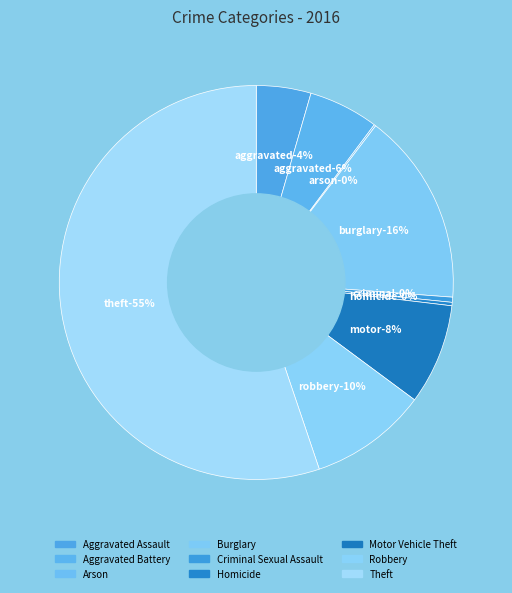

How many slices are in this pie chart?

9